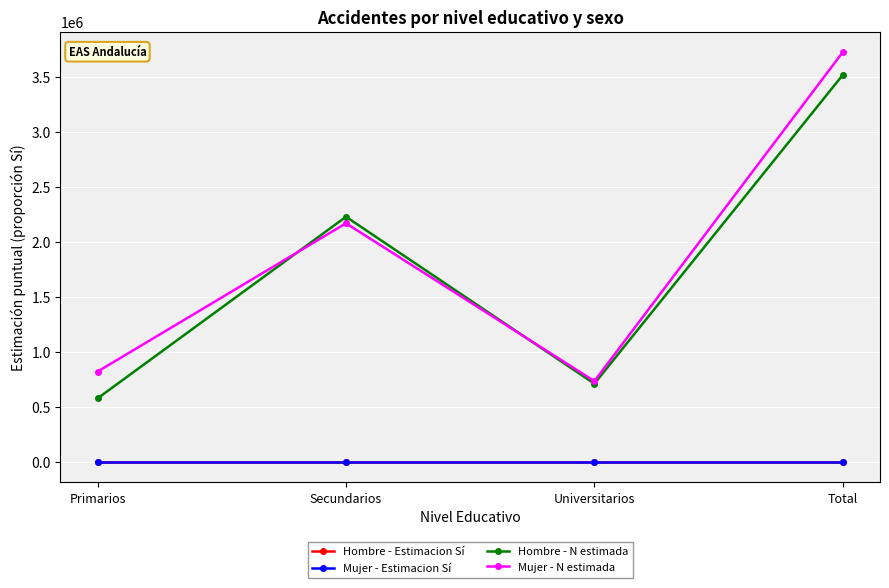

Which series has the largest range (max minus min)?

Mujer - N estimada